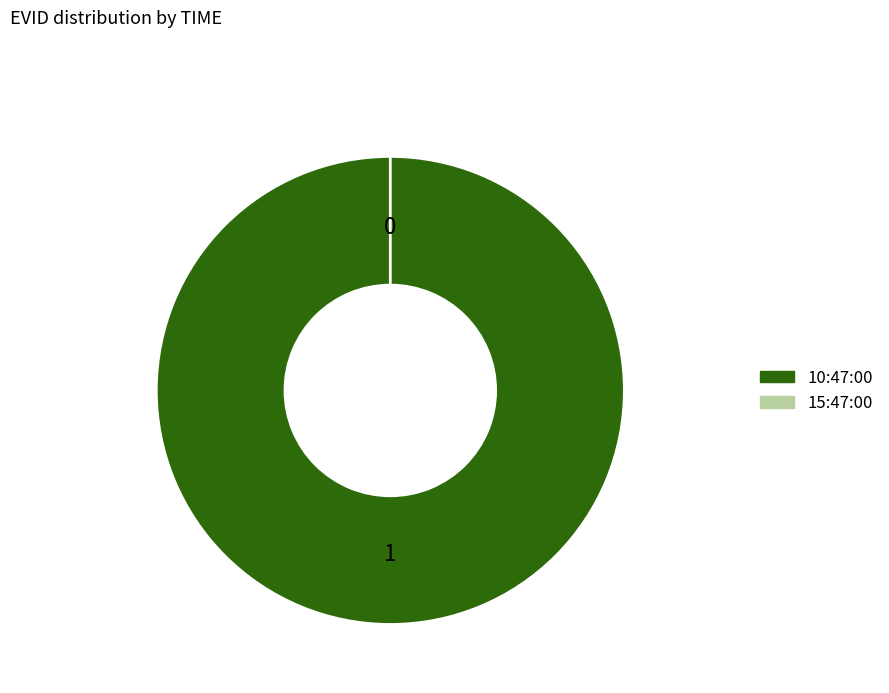

Which category has the biggest portion of the pie?

10:47:00